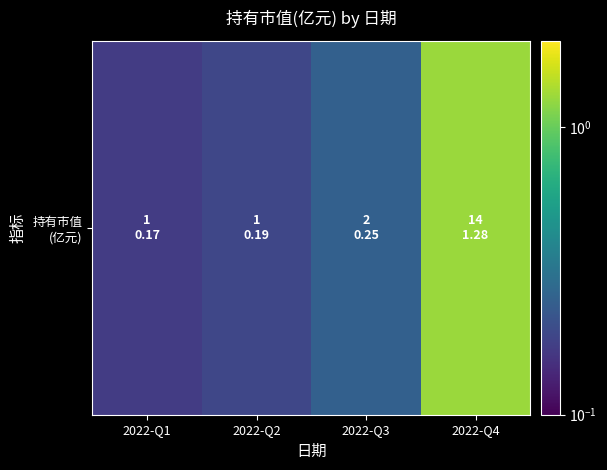

Reading right to left, list all the values displayed in this chart.

2022-Q4=1.3	2022-Q3=0.2	2022-Q2=0.2	2022-Q1=0.2